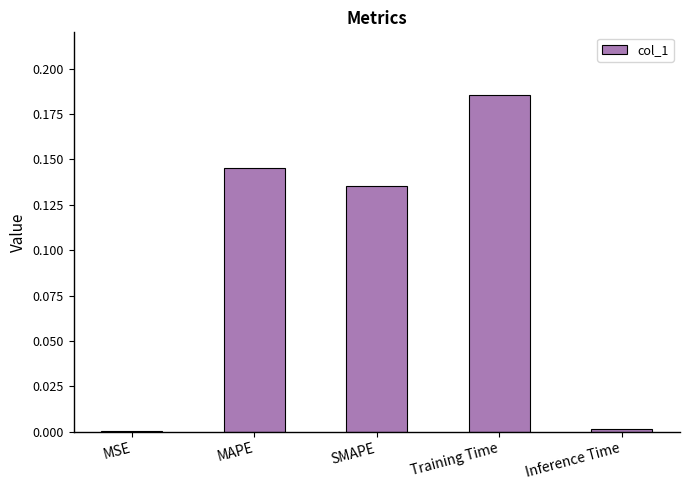

What is the change in value from Training Time to Inference Time?

-0.2